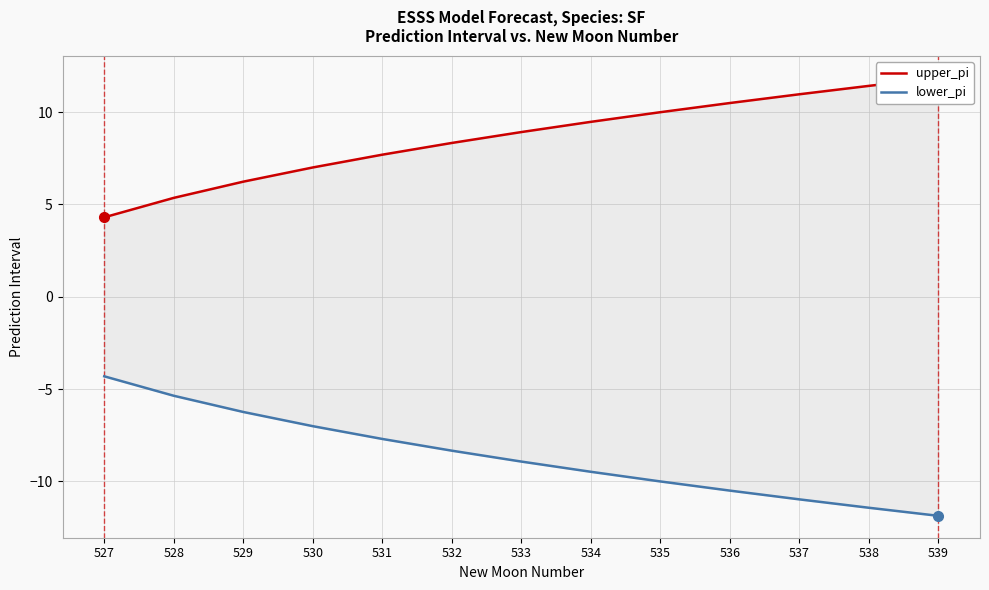

Which series has the largest total across all categories?

upper_pi